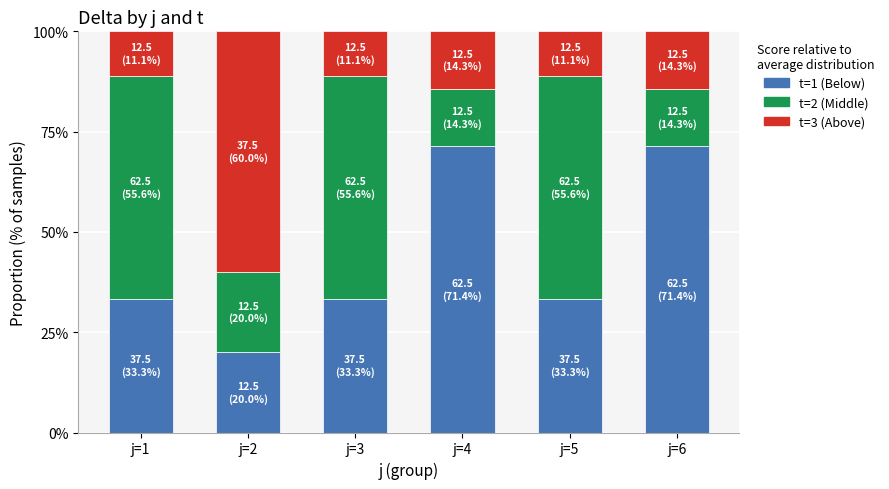

Reading left to right, list the values for the t=1 series.

33.3	20.0	33.3	71.4	33.3	71.4